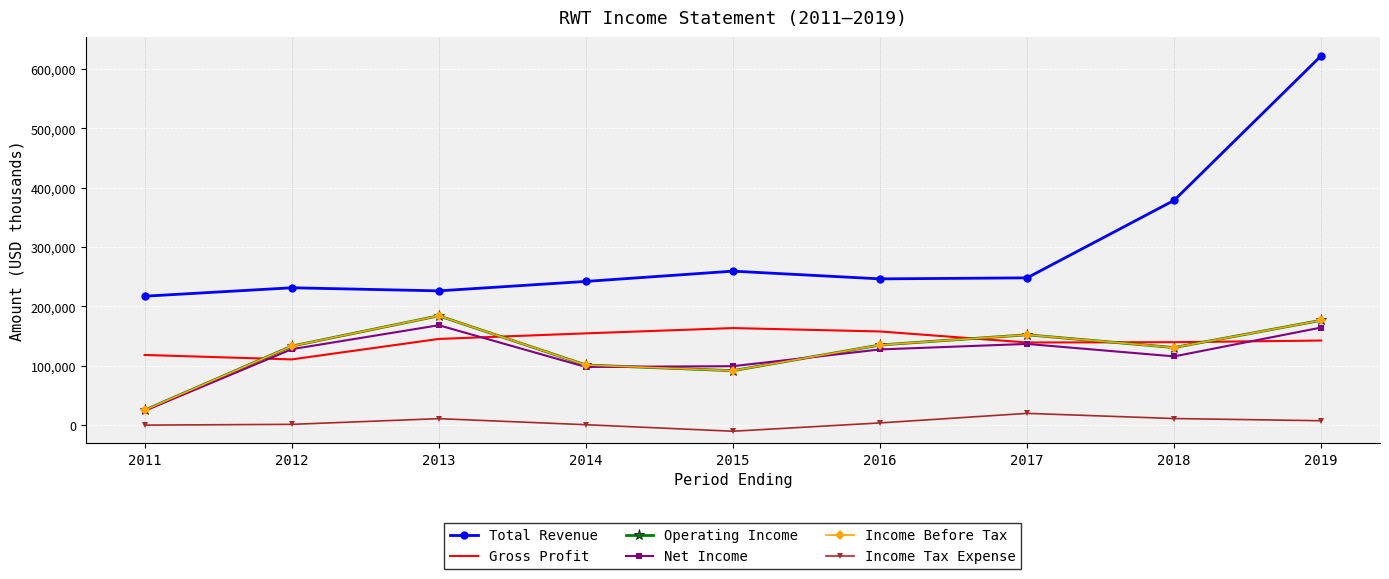

True or false: Net Income and Income Tax Expense intersect in this chart.

False